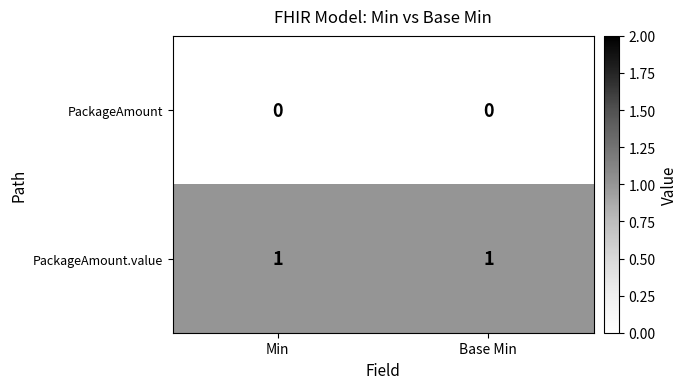

List the series in order of their overall mean, highest first.

PackageAmount.value, PackageAmount